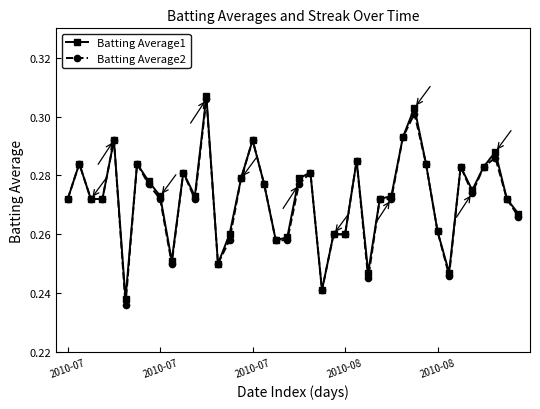

At how many categories does at least one series exceed 0?

40